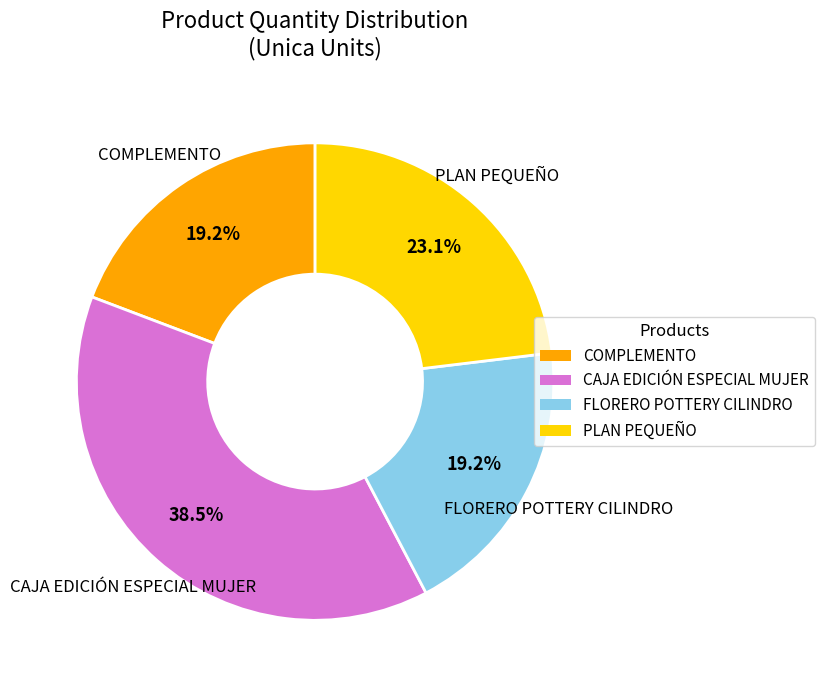

To the nearest percent, what portion does COMPLEMENTO represent?

19%